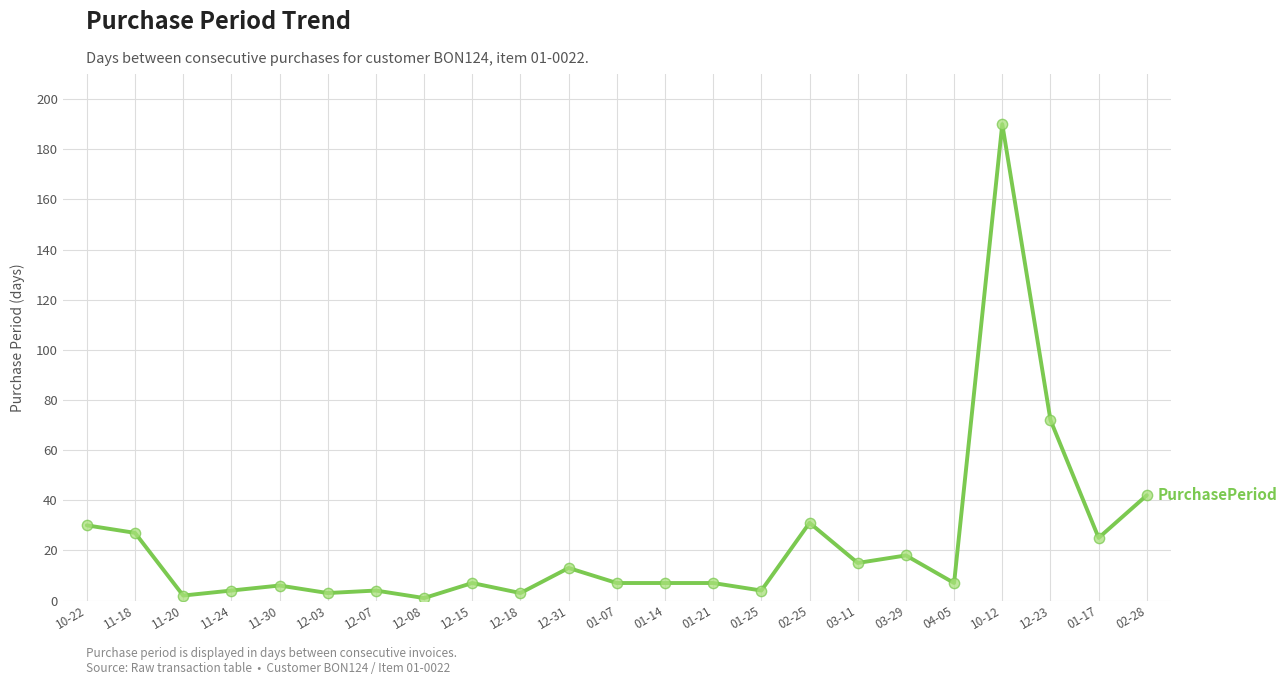

Approximately how many times larger is the value at 10-12 compared to 11-24?

47.5